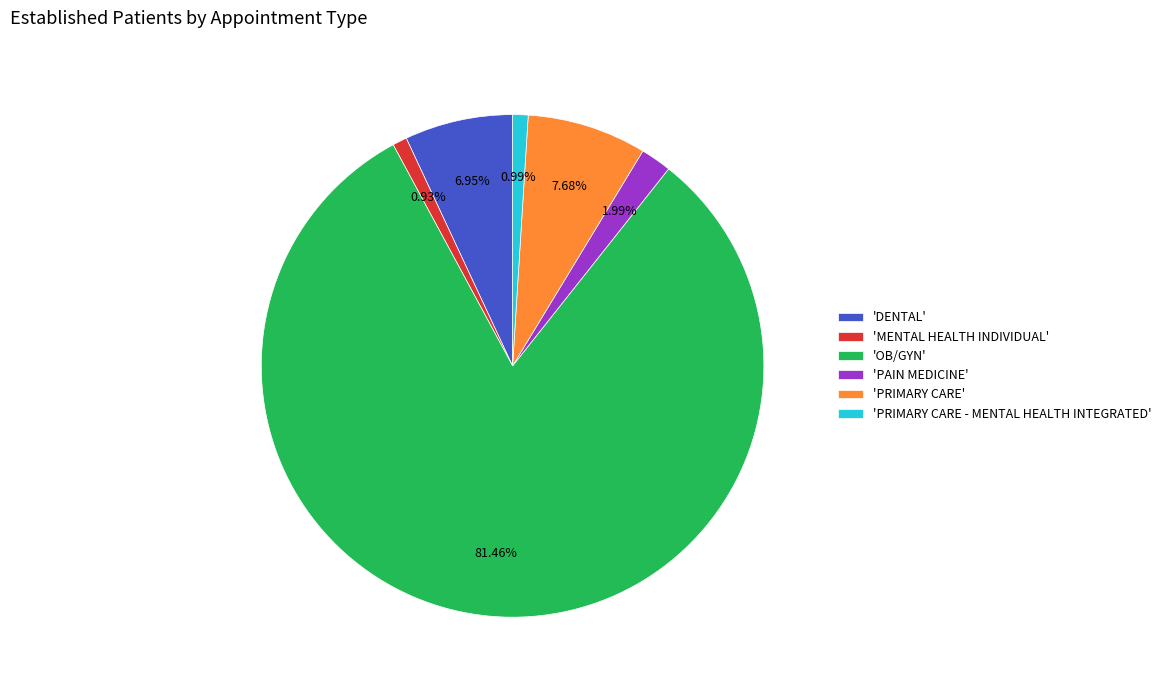

To the nearest percent, what is the average slice percentage?

17%